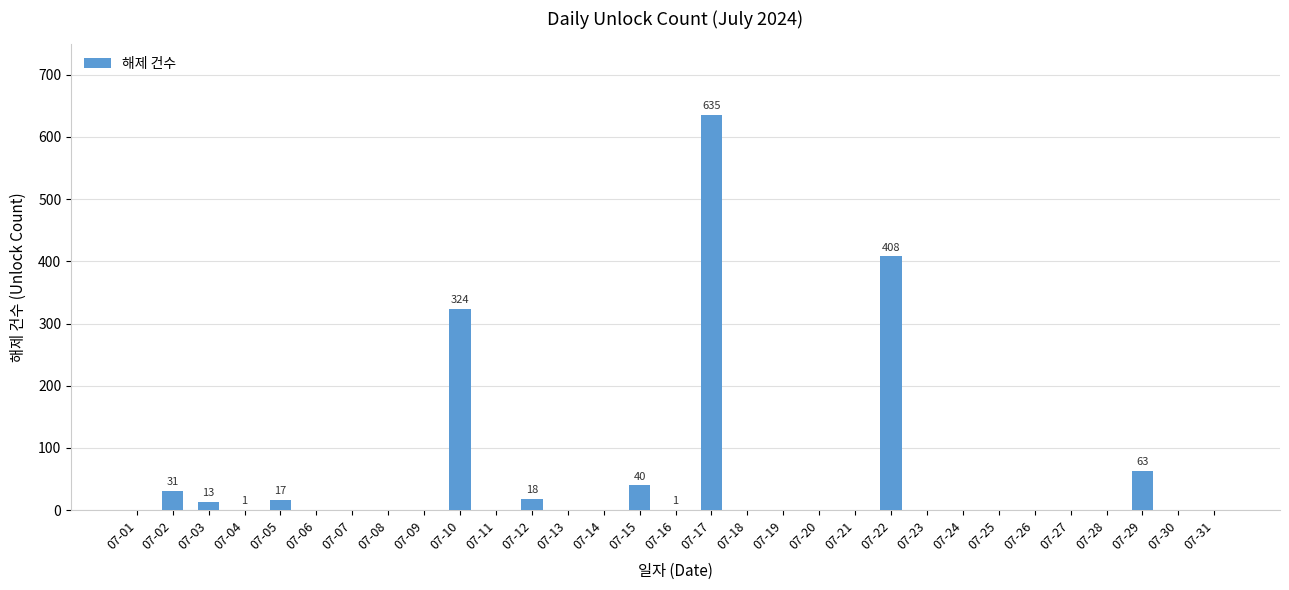

Between 07-23 and 07-22, which is larger?

07-22